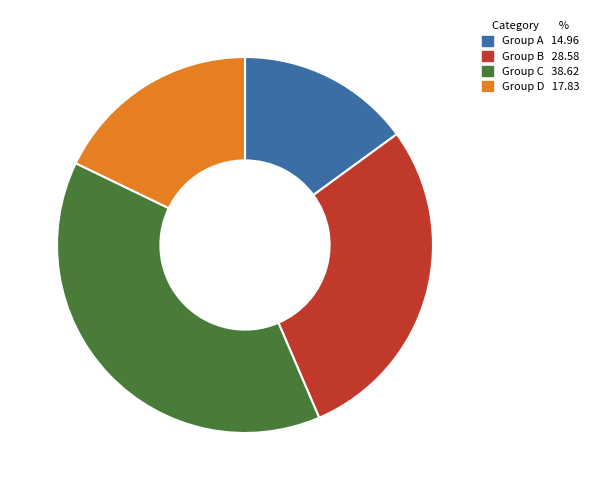

Does any single category account for the majority?

No